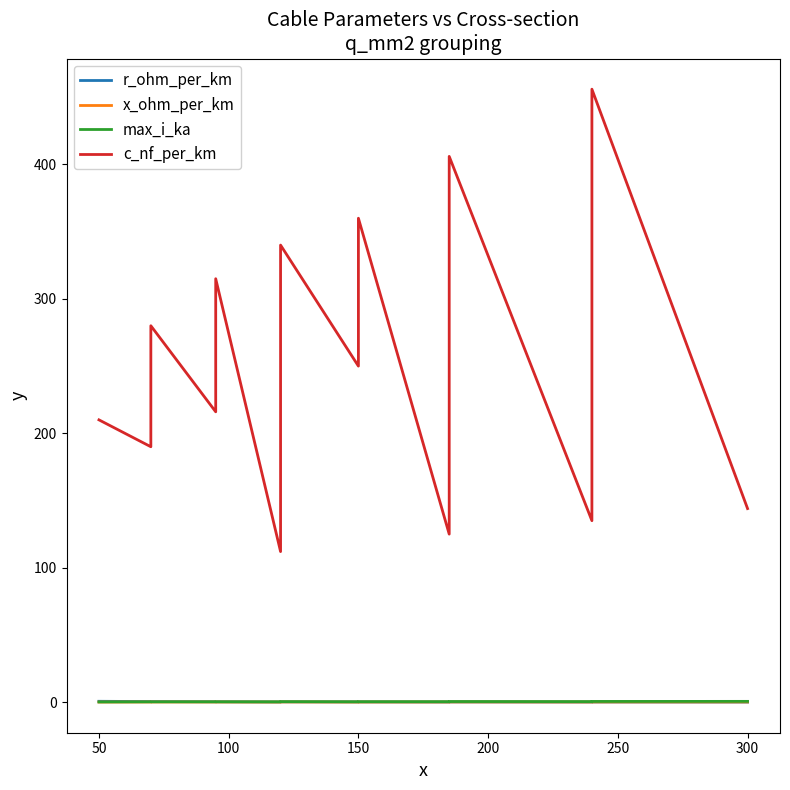

How many data points in c_nf_per_km are less than 261?

9